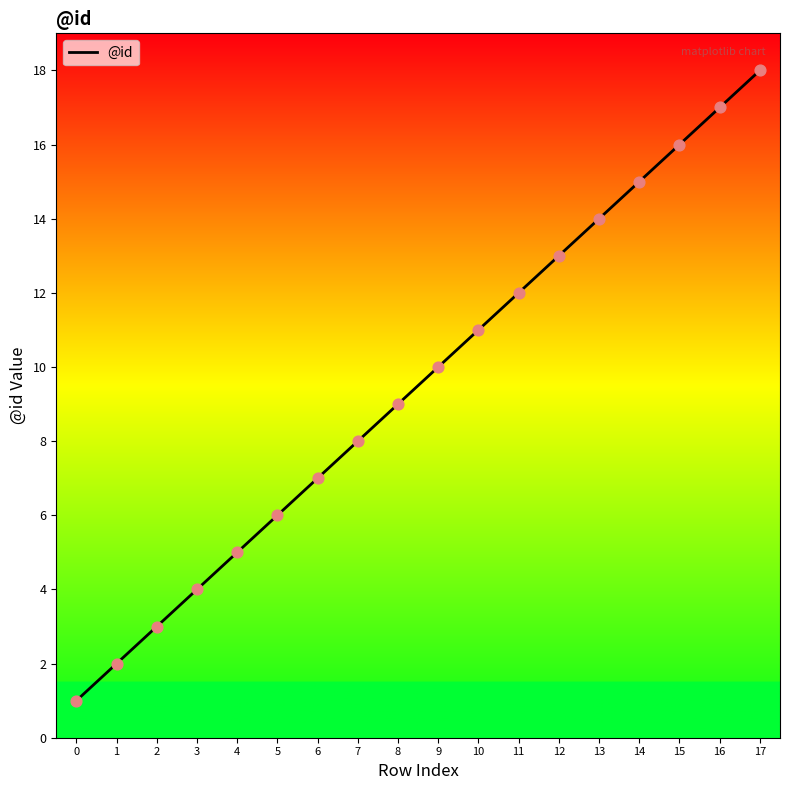

What is the change in value from 7 to 12?

+5